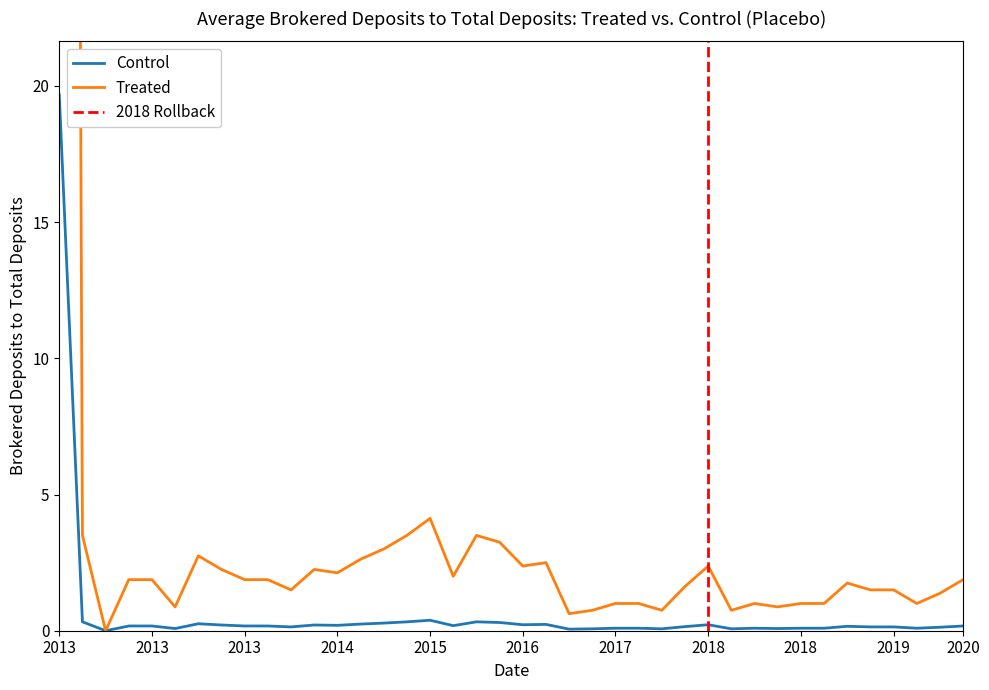

True or false: values and geocd intersect in this chart.

False